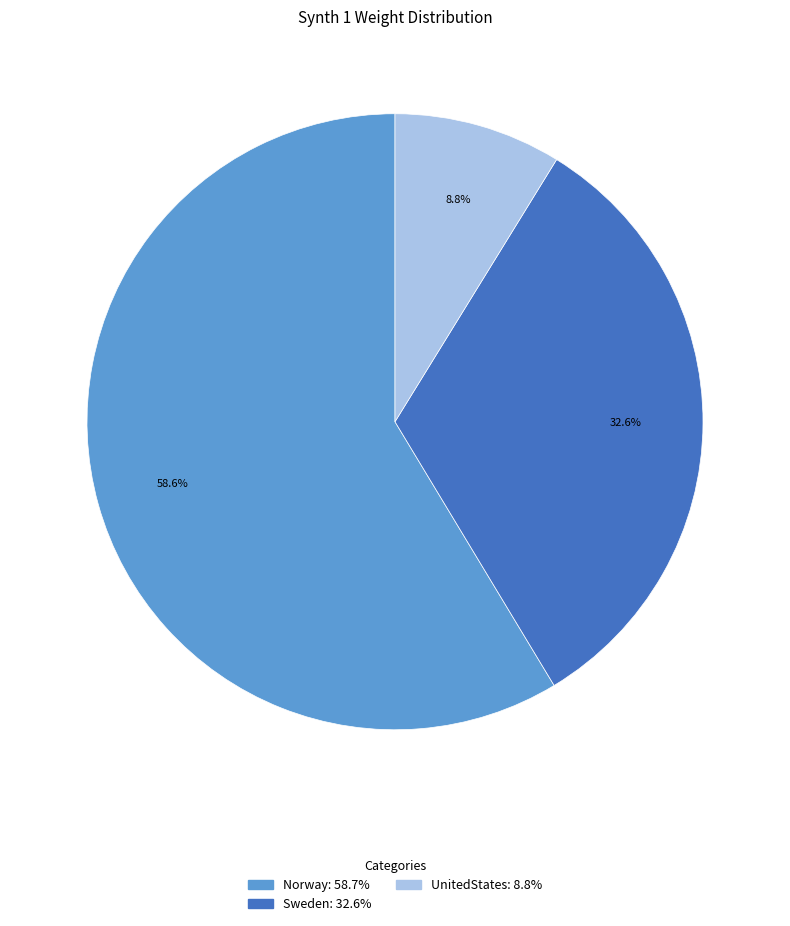

The Norway slice represents 59% of the pie. True or false?

True